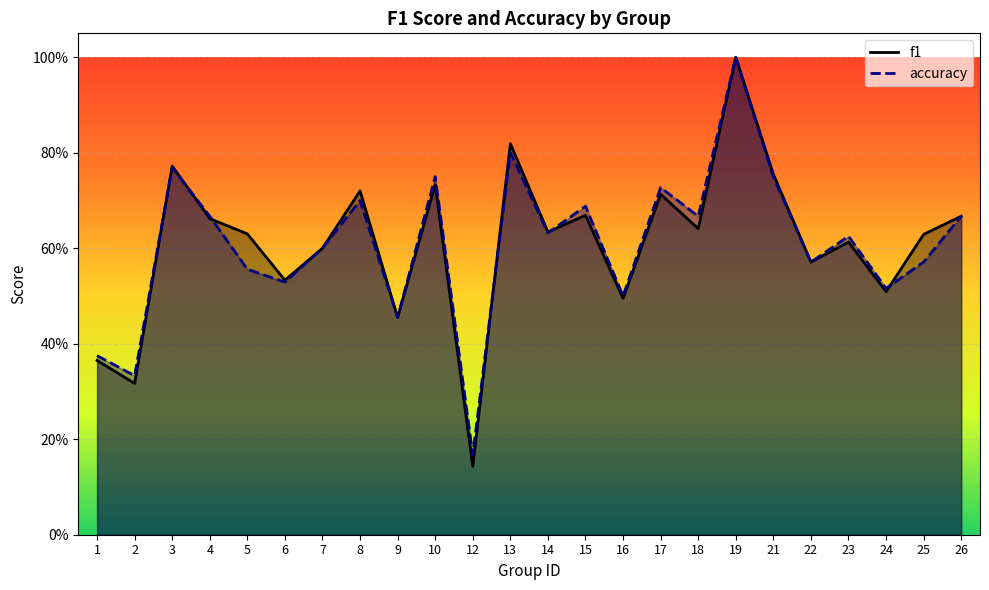

What is the average value of the f1 series?

0.6